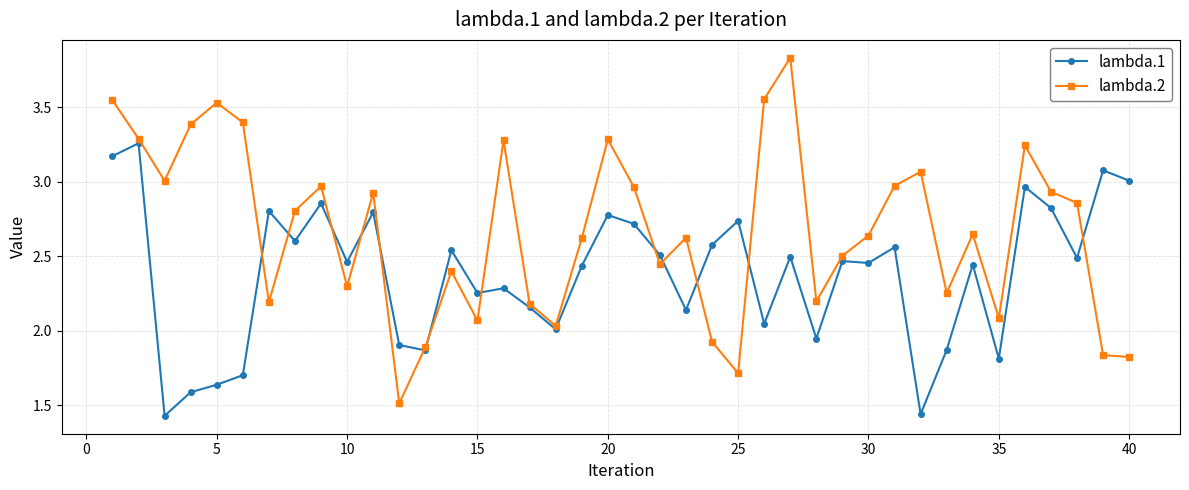

Which series ends up on top after the final intersection of lambda.2 and lambda.1?

lambda.1